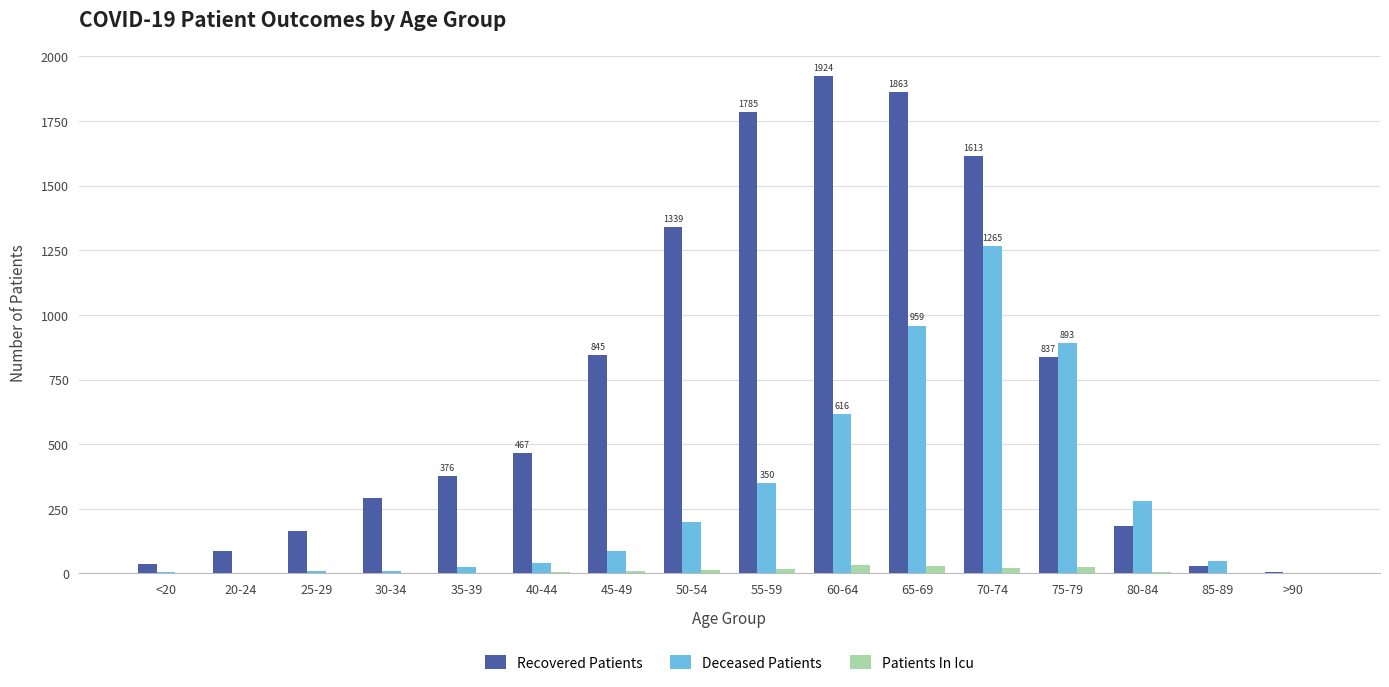

Which series has the largest total across all categories?

Recovered Patients